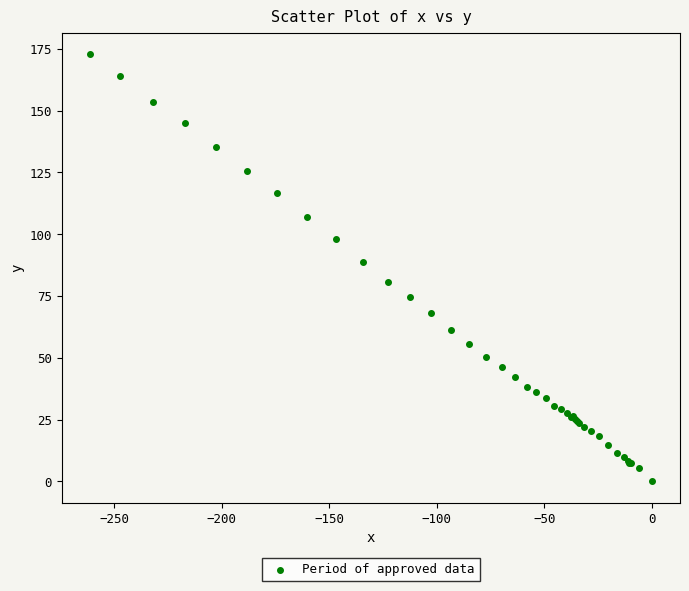

What Y value in the scatter plot is closest to 86?

88.9